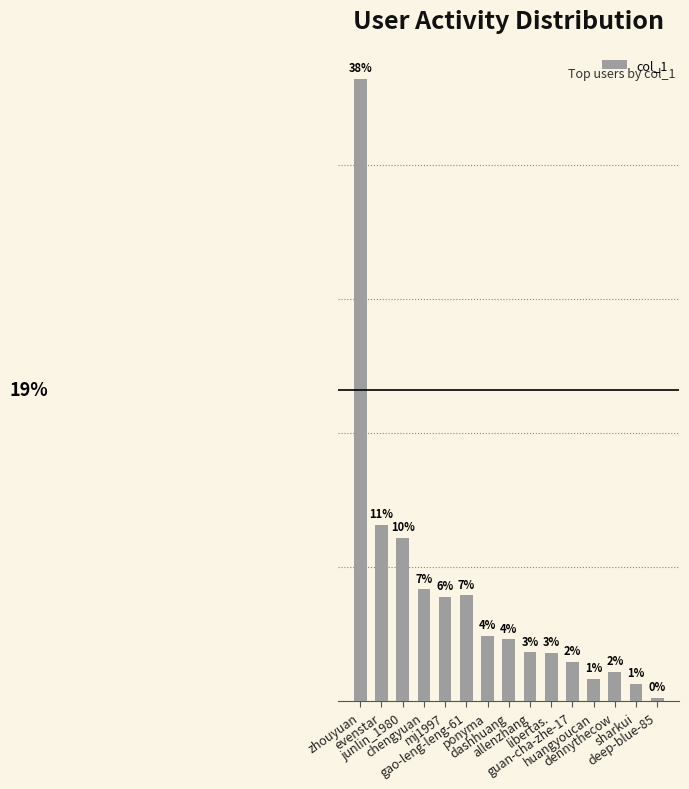

Does the chart contain any negative values?

No